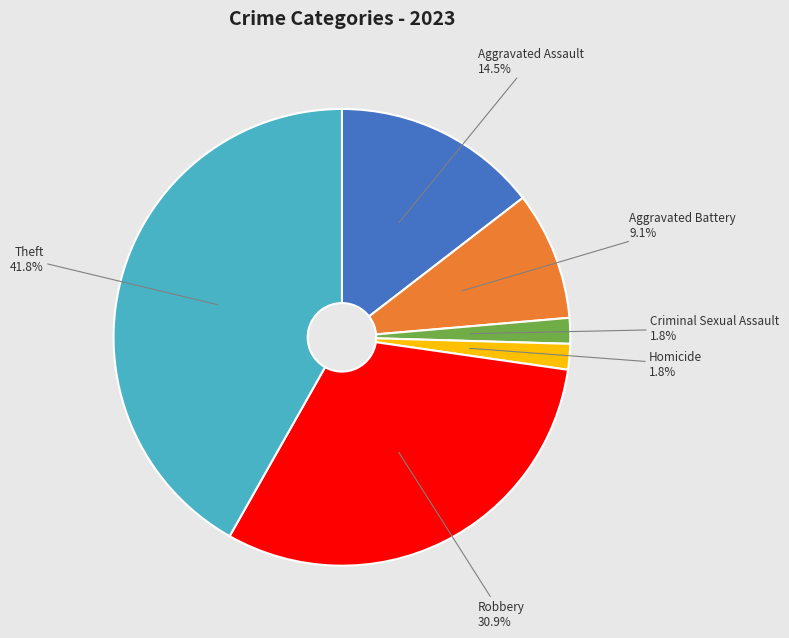

Which category has the biggest portion of the pie?

Theft